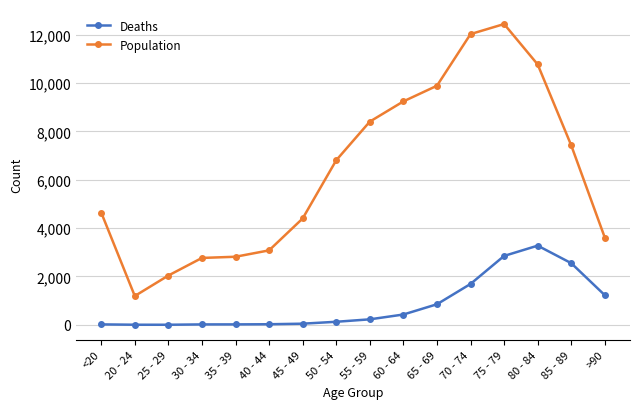

How many series are shown in this chart?

2